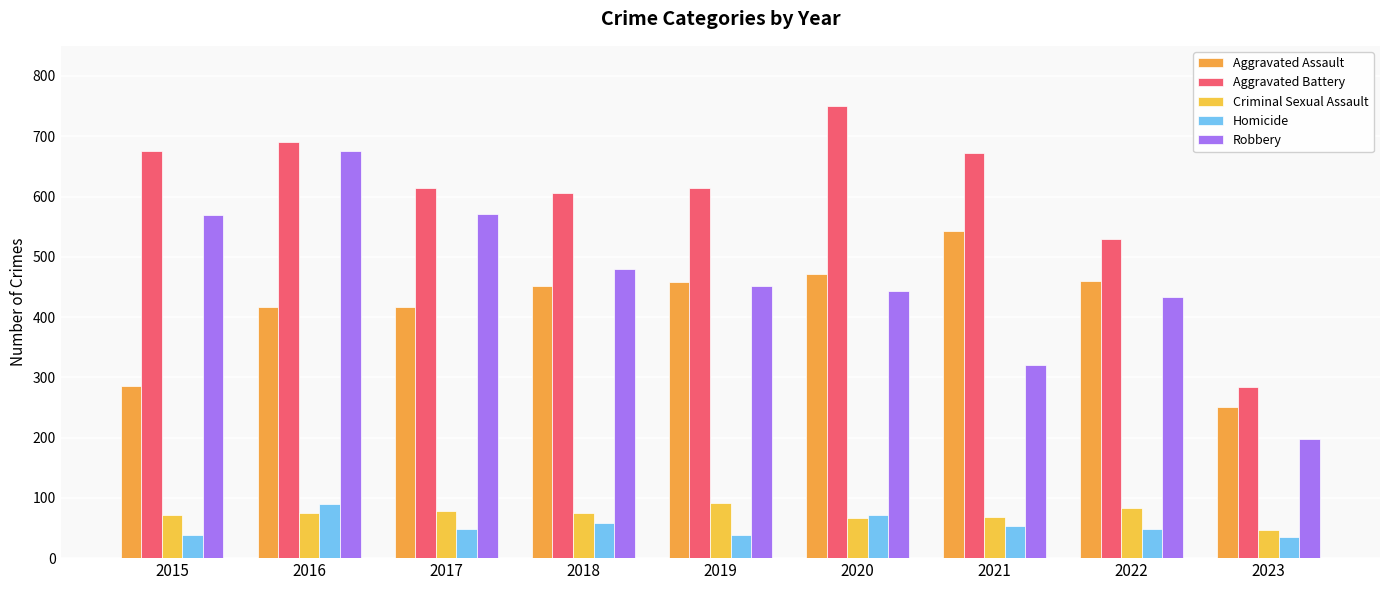

What is the difference between the maximum and minimum values in the Aggravated Battery series?

466